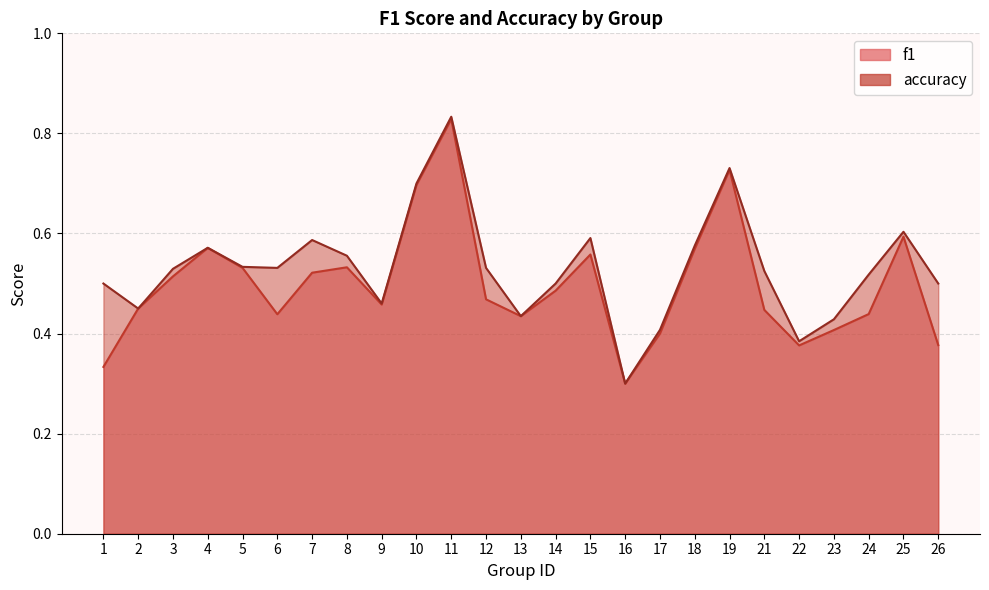

True or false: f1 and accuracy cross at least once.

False